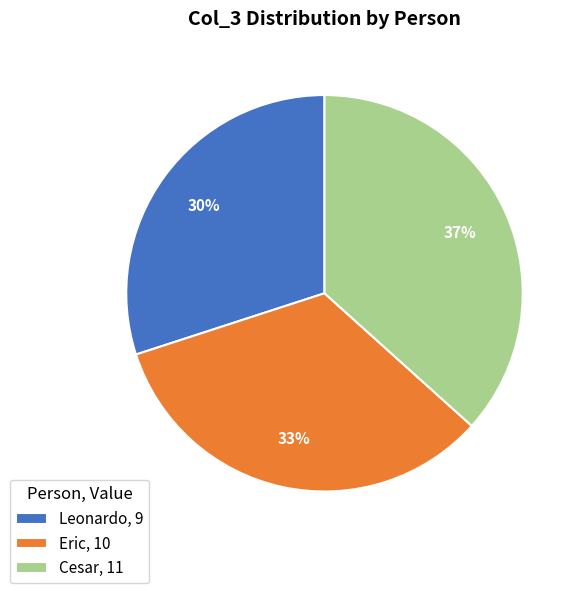

Combined, do Eric and Leonardo account for over 50%?

Yes